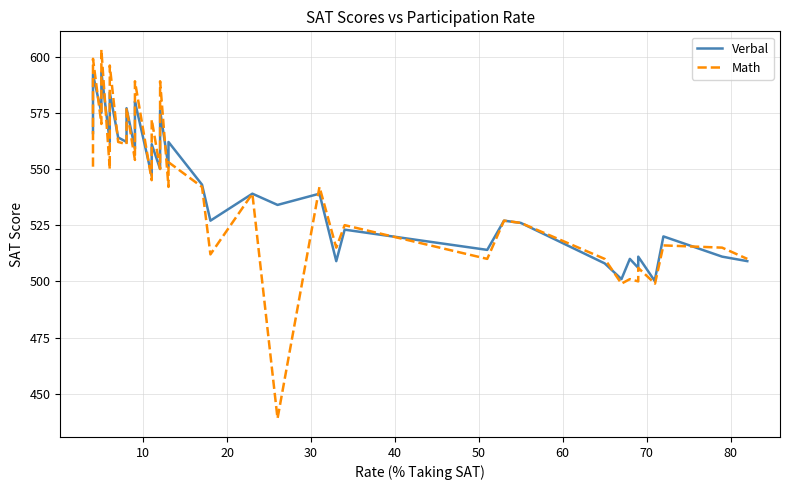

What is the maximum value shown in the chart?

603